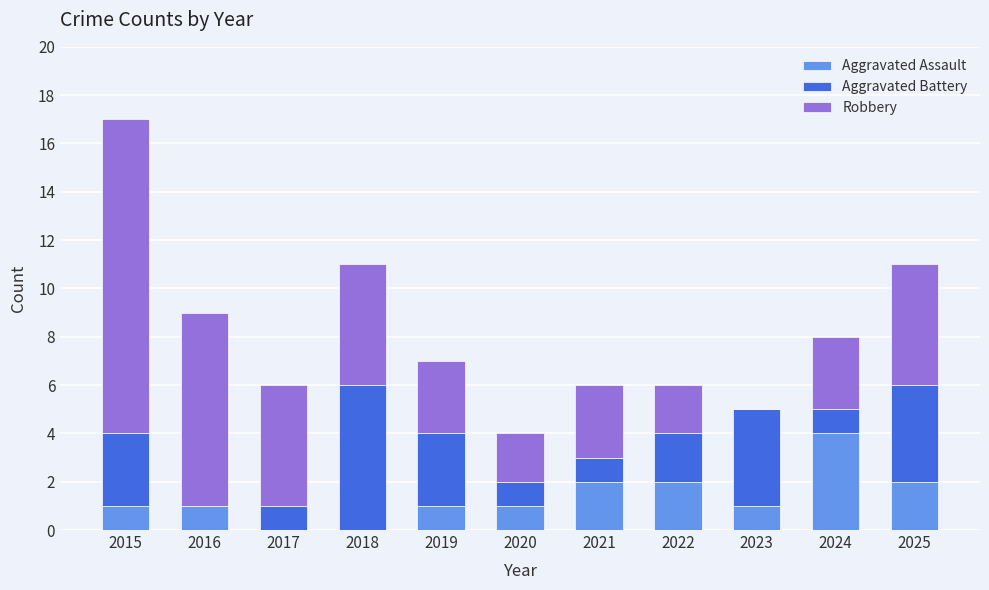

True or false: Aggravated Assault has a value of 6 at 2024.

False